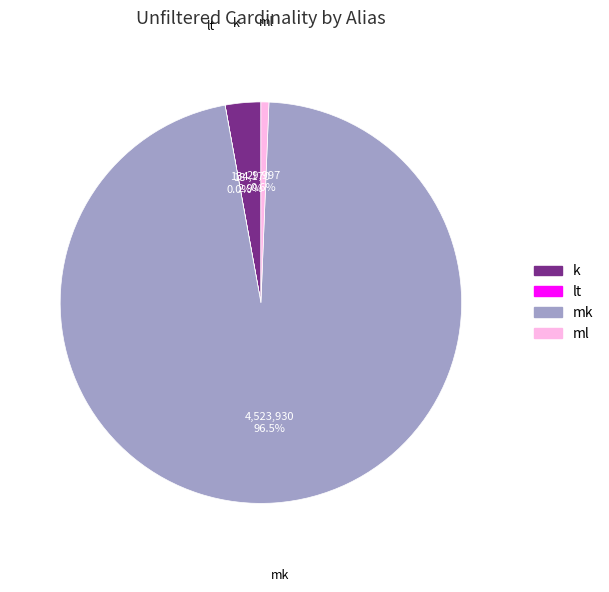

Does mk represent more than half of the total?

Yes